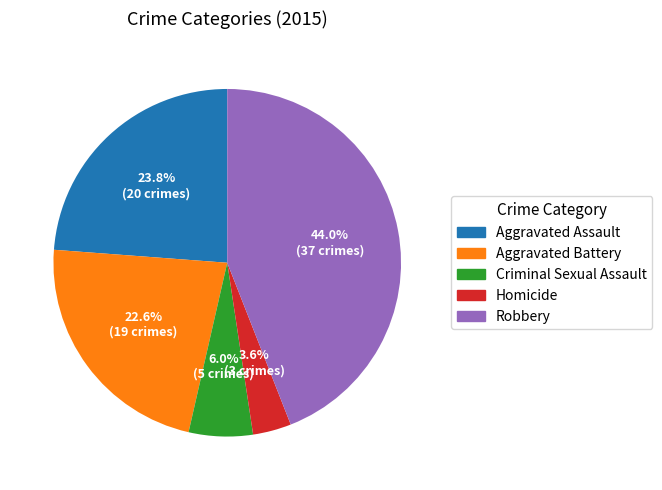

How many segments does this pie chart have?

5